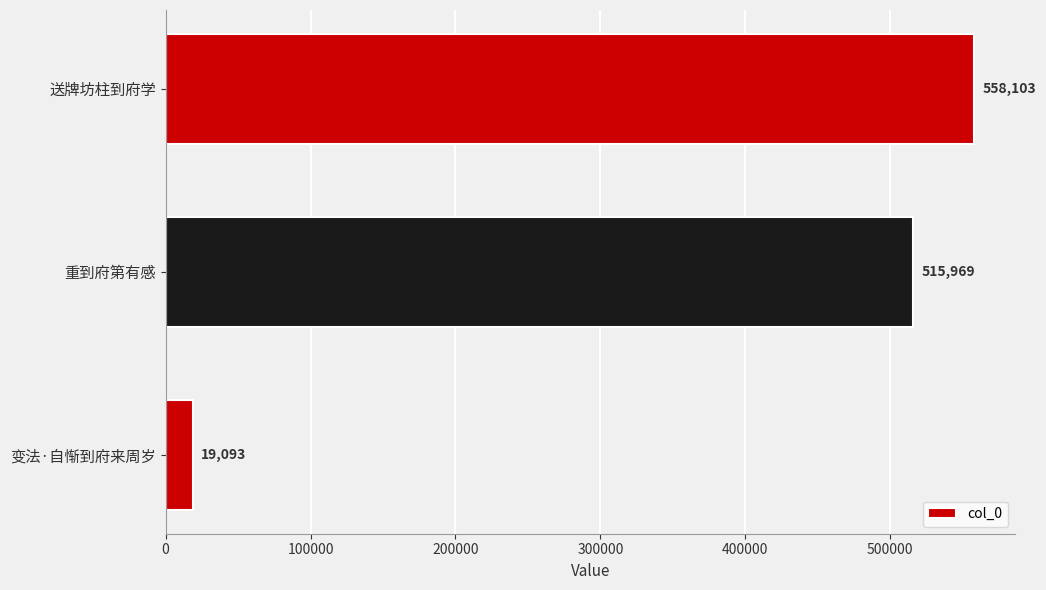

How many bars are there in total?

3